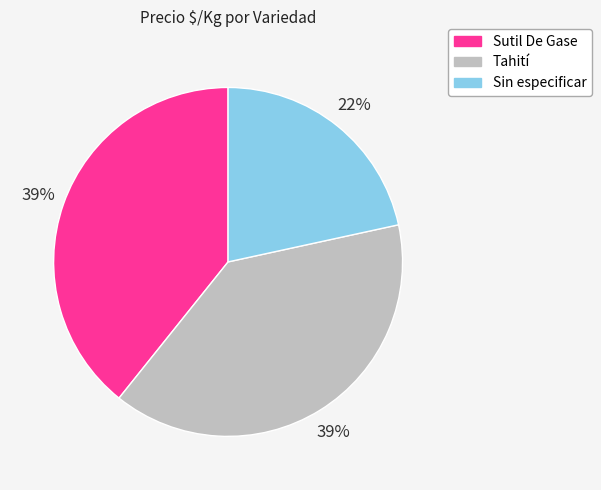

Does any single category account for the majority?

No